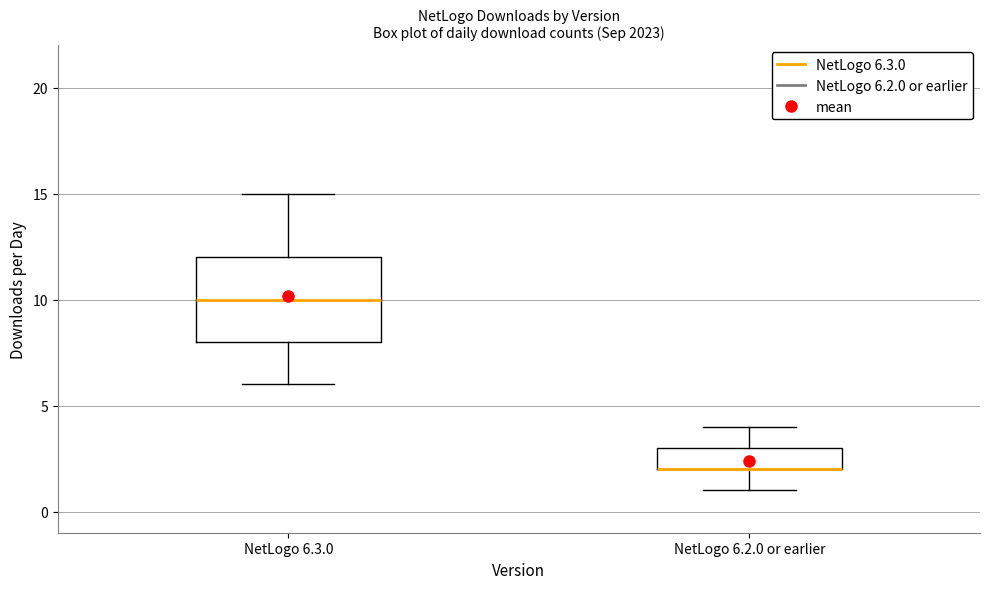

Reading left to right, transcribe this box plot: for each box, give where its median line is, the range the box spans, and where its two whiskers end, as read against the y-axis. The values are not printed on the chart, so give them approximately, as read against the axis.

NetLogo 6.3.0: median 10, box 8 to 12, whiskers 6 to 15
NetLogo 6.2.0 or earlier: median 2 (drawn on the box's lower edge), box 2 to 3, whiskers 1 to 4